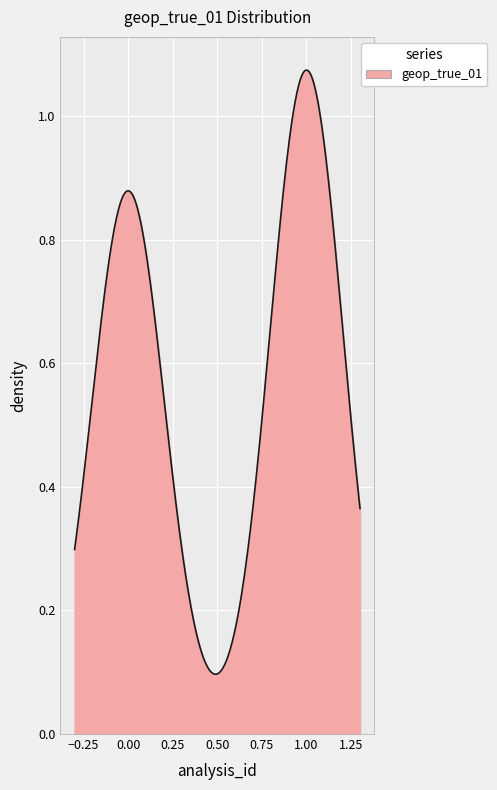

Does the chart have visible grid lines?

Yes